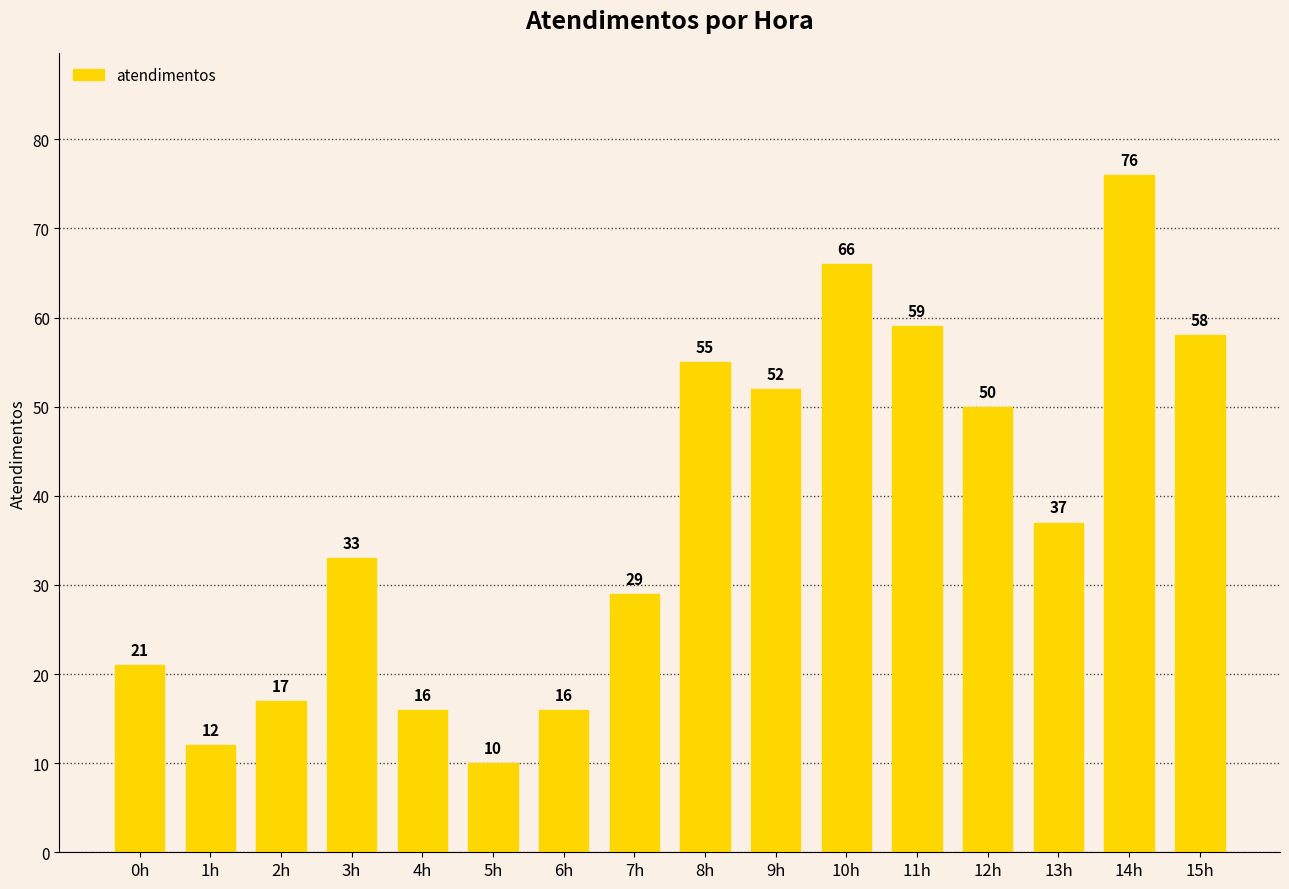

What is the average value?

38